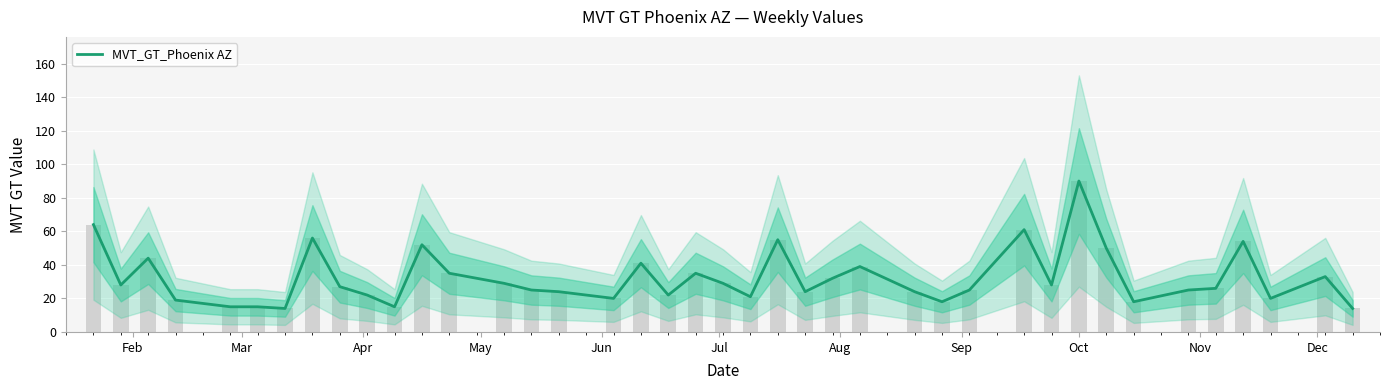

Where does the data first go above 27?

Feb